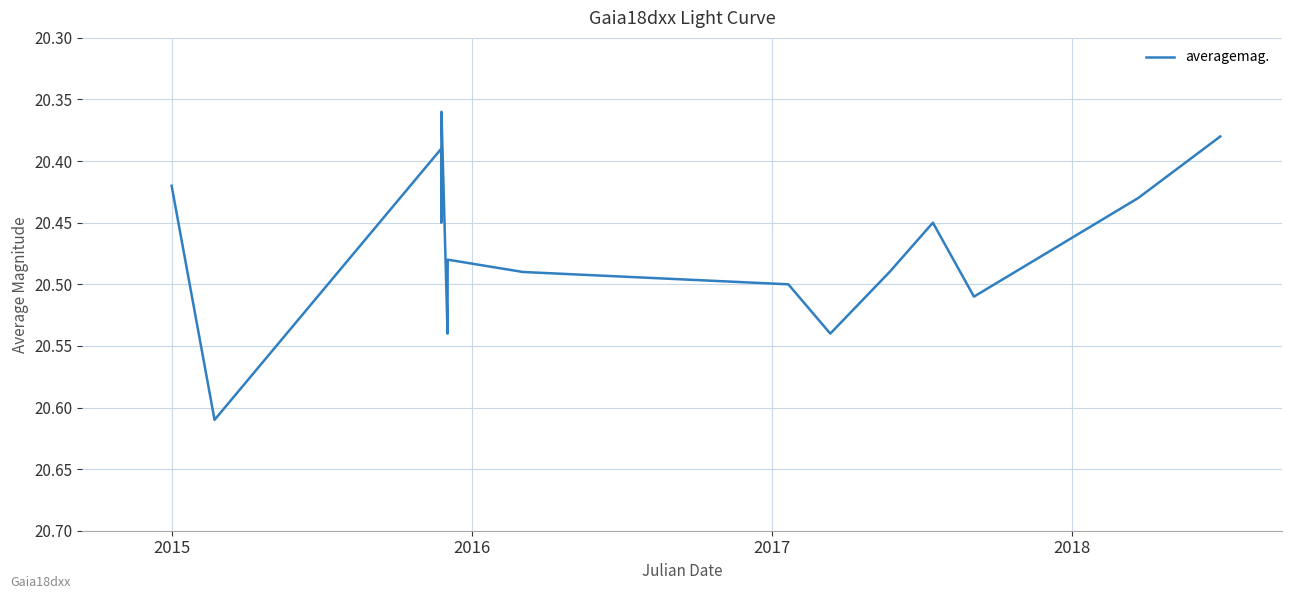

Where is the first local minimum?

2016